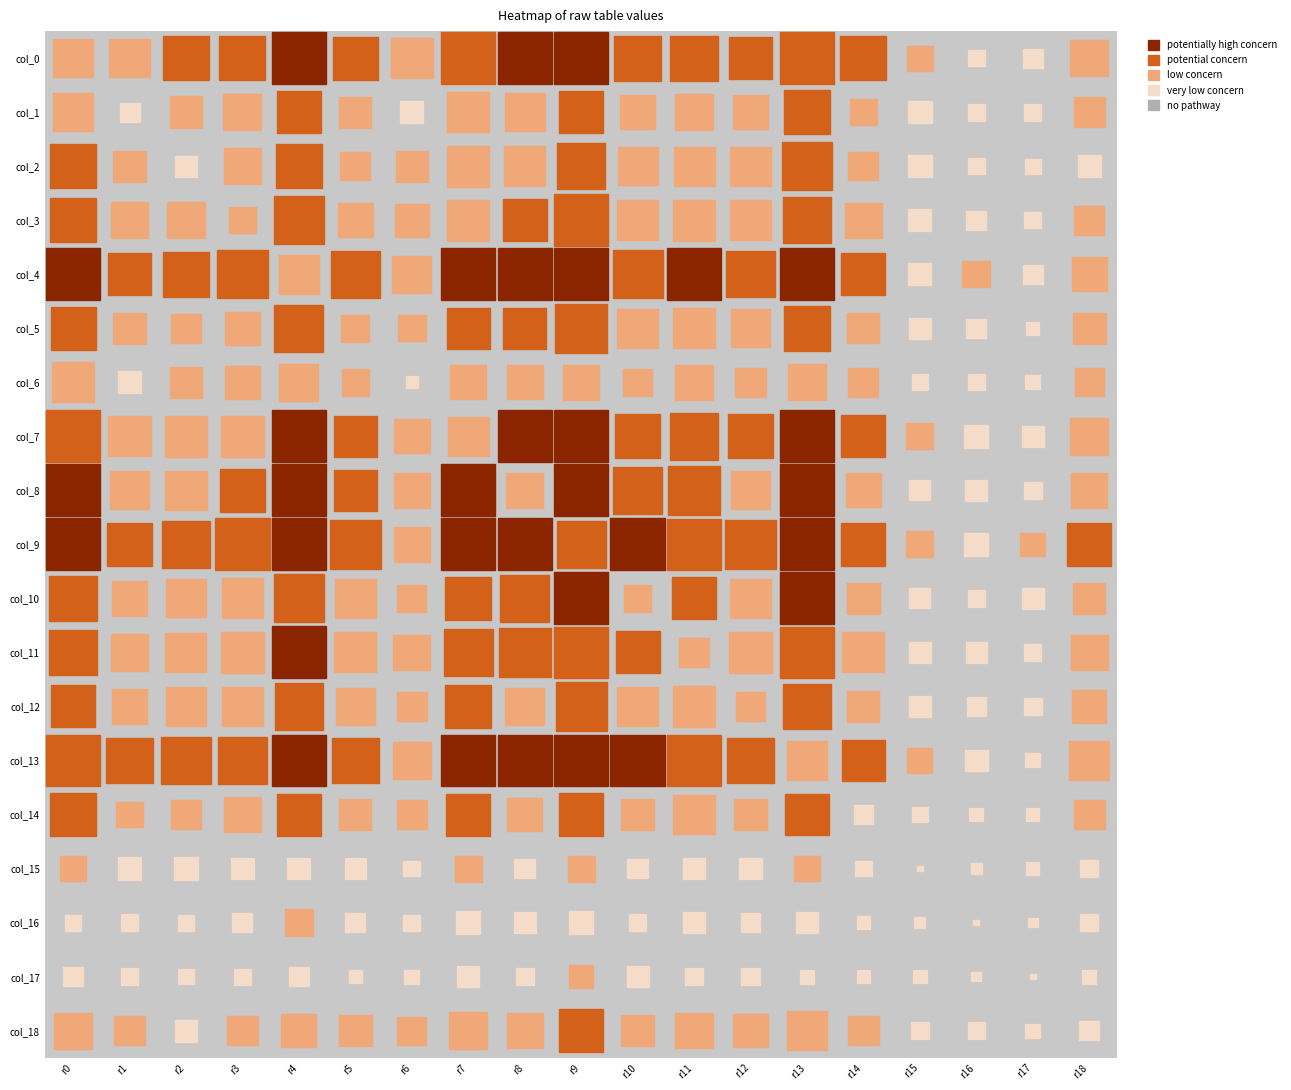

Between col_11 and col_17, which is larger?

col_11